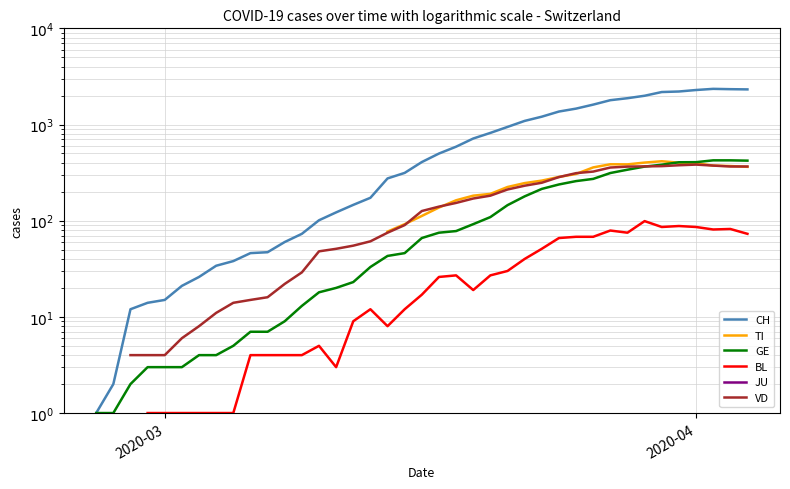

What is the smallest value displayed?

1.0